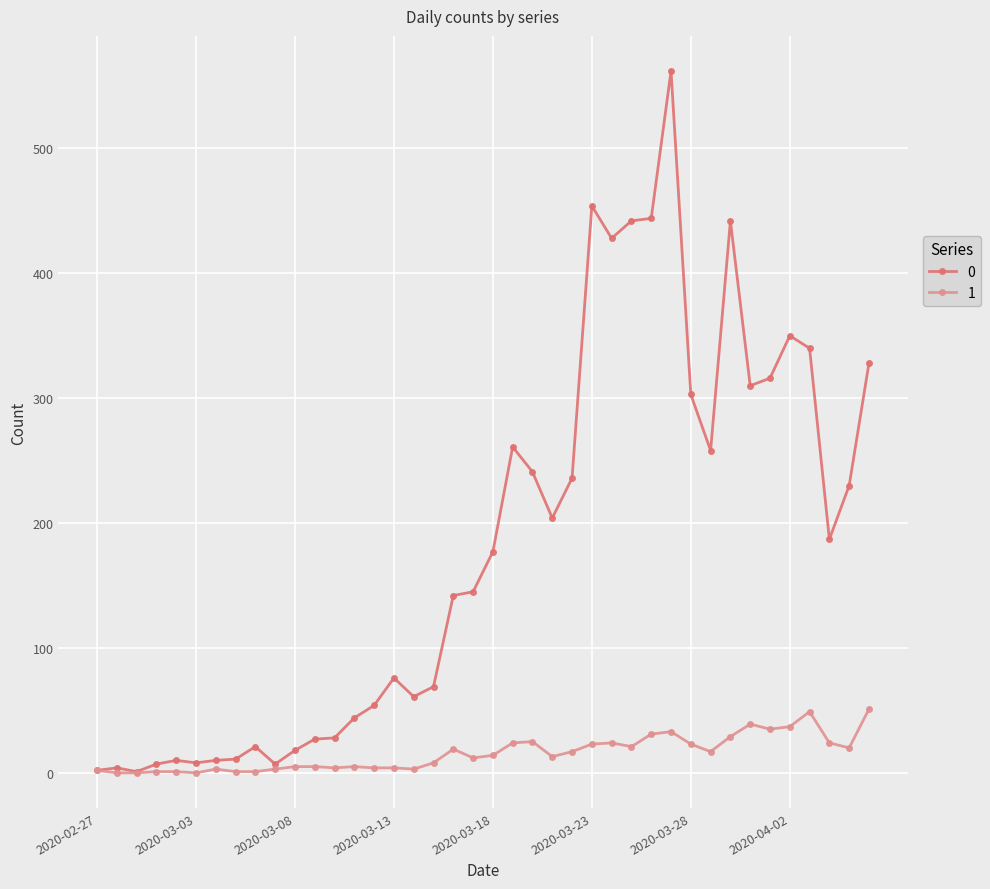

At how many categories does at least one series exceed 123?

22